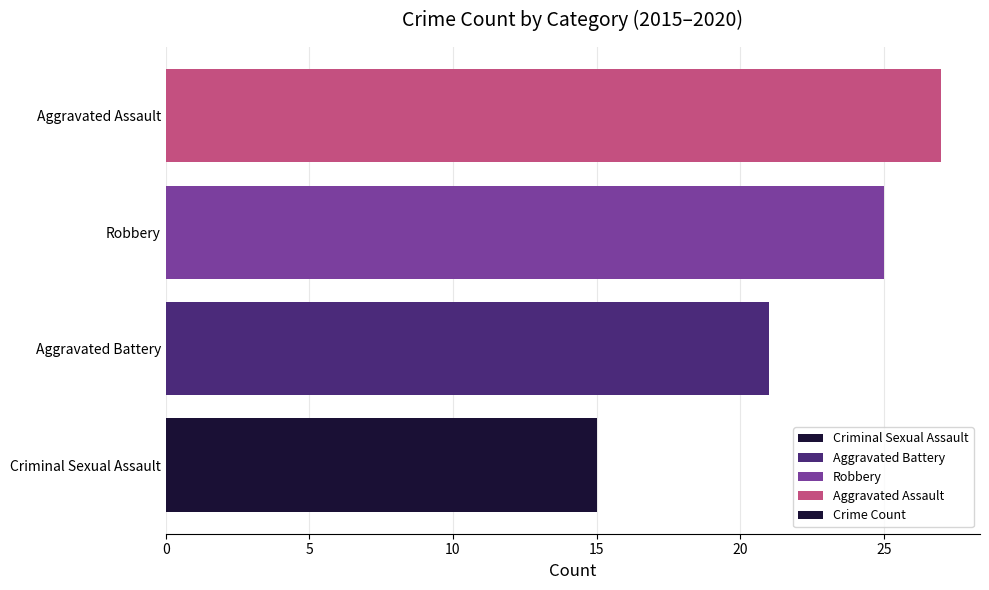

What is the difference between the second highest and second lowest values?

4